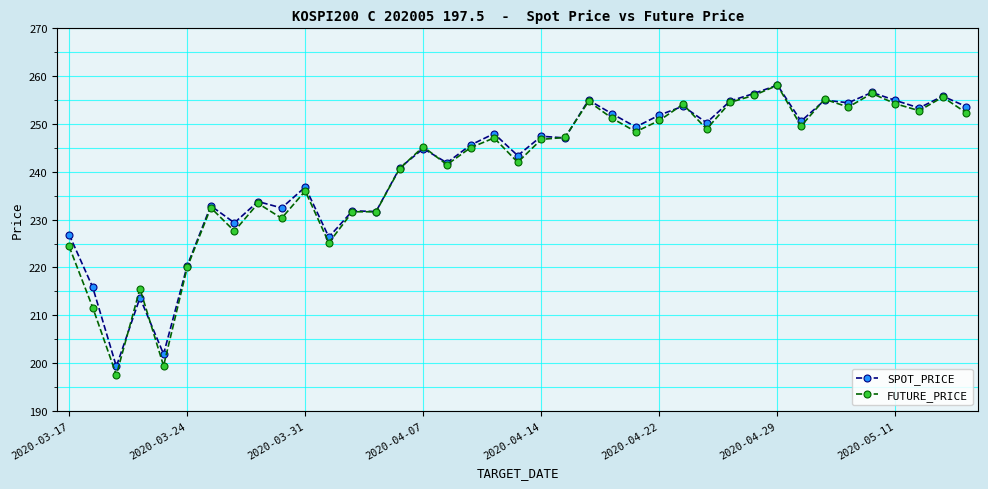

How many data points in SPOT_PRICE are less than 247?

19